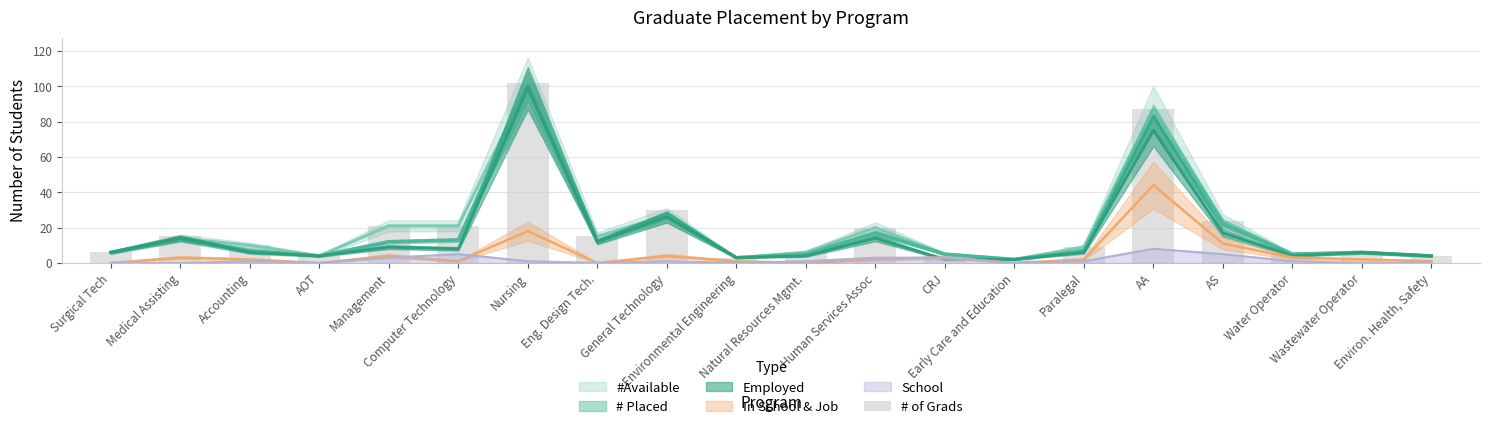

The chart shows a value of 6 at Natural Resources Mgmt.. True or false?

True